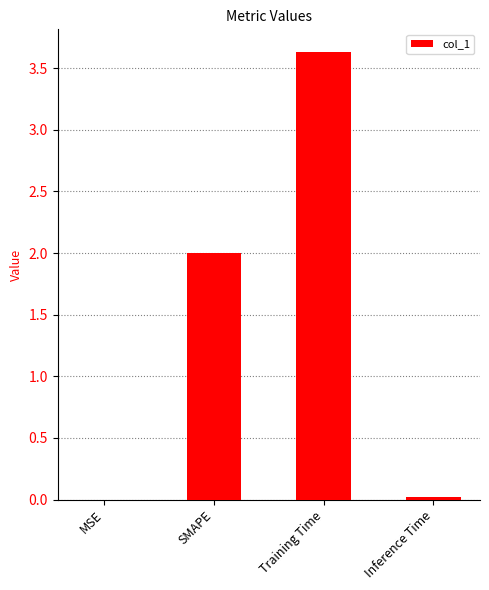

What is the sum of the values at SMAPE and Training Time?

5.6